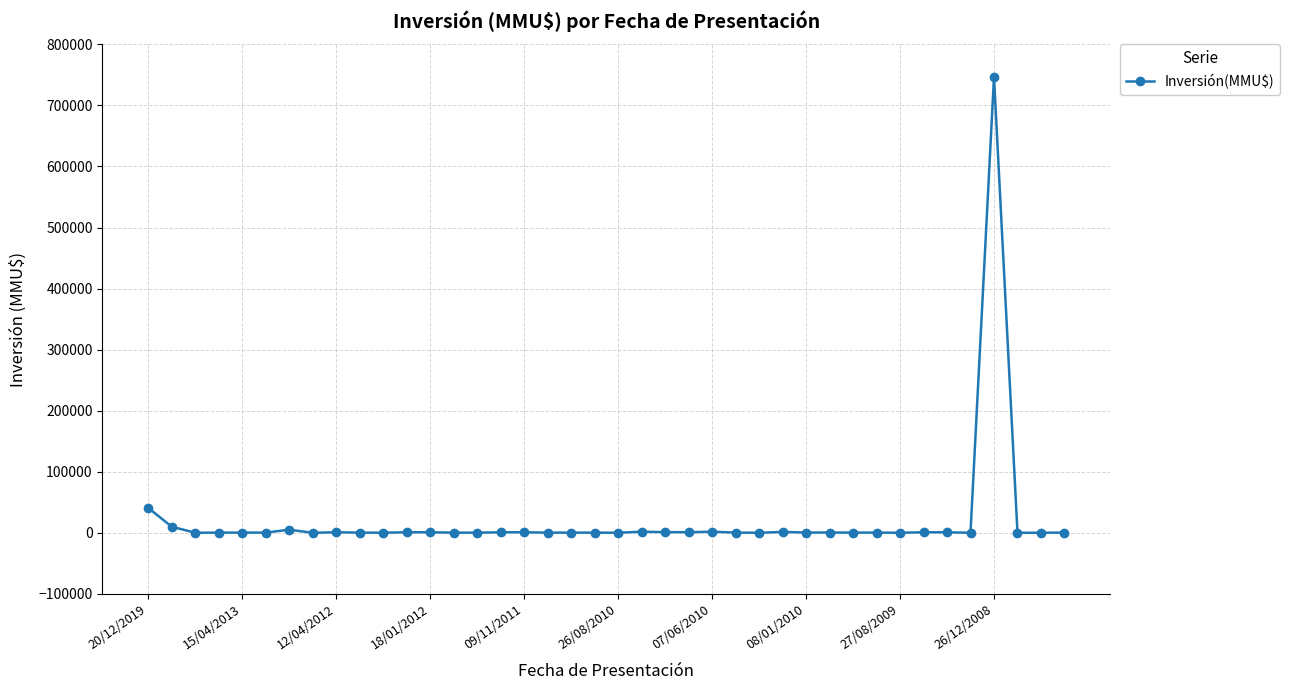

What is the difference between the second highest and second lowest values?

40815